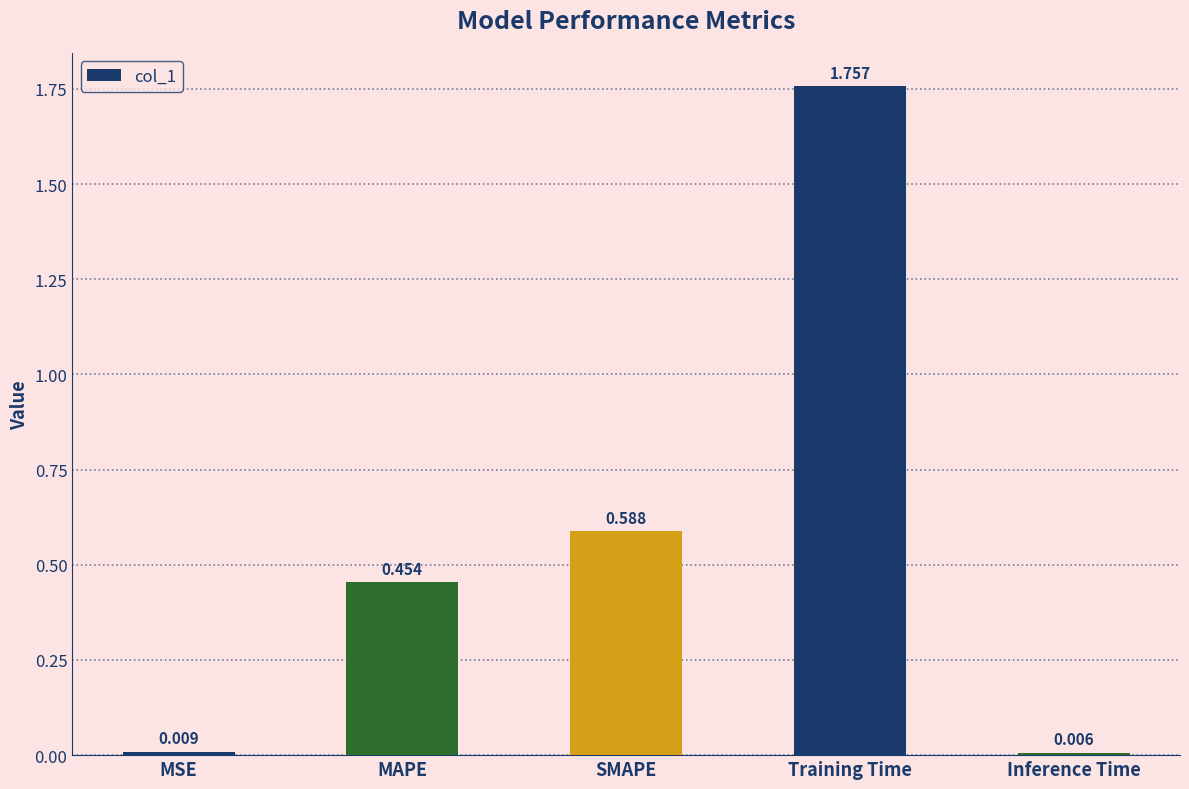

What is the label of the 3rd bar from the right?

SMAPE